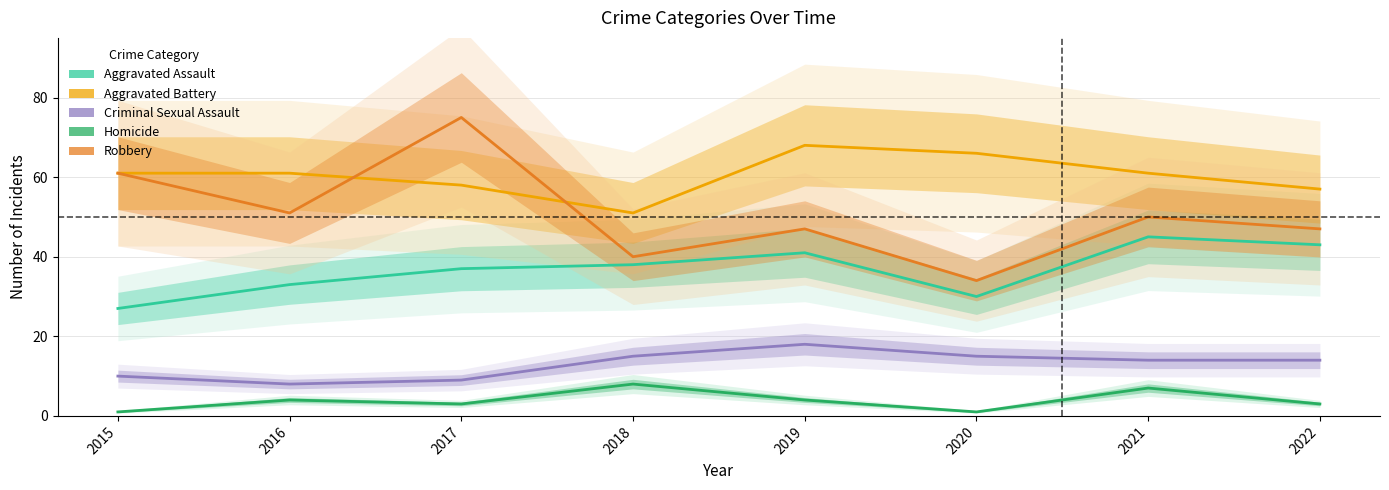

Does the chart have visible grid lines?

Yes